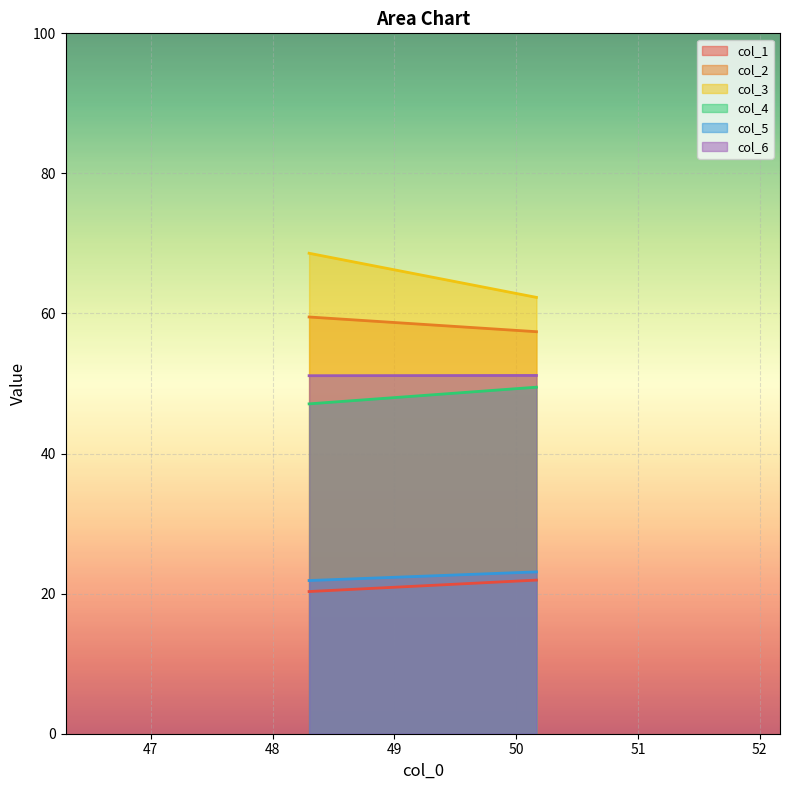

Which category has the highest value across all series?

48.3